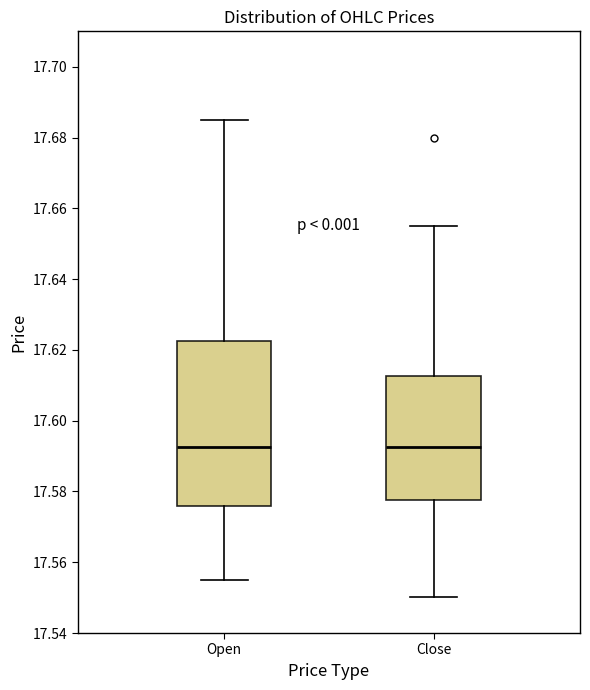

Reading left to right, read every box against the y-axis: the position of its median line, the range the box covers, and the ends of its whiskers. The values are not printed on the chart, so give them approximately, as read against the axis.

Open: median 17.592, box 17.576 to 17.622, whiskers 17.556 to 17.686
Close: median 17.592, box 17.578 to 17.612, whiskers 17.550 to 17.656